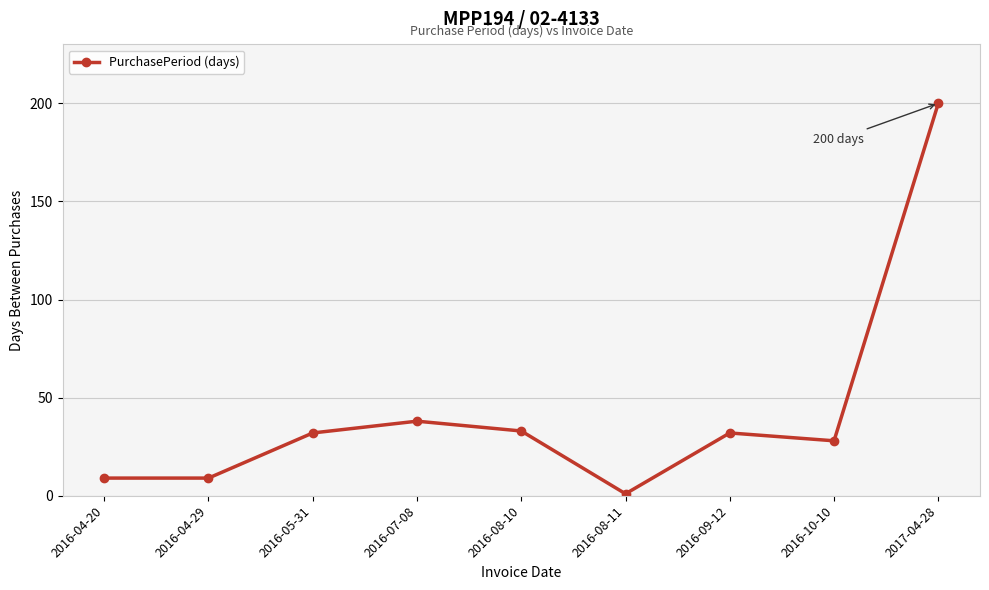

How many data points are less than 32?

4